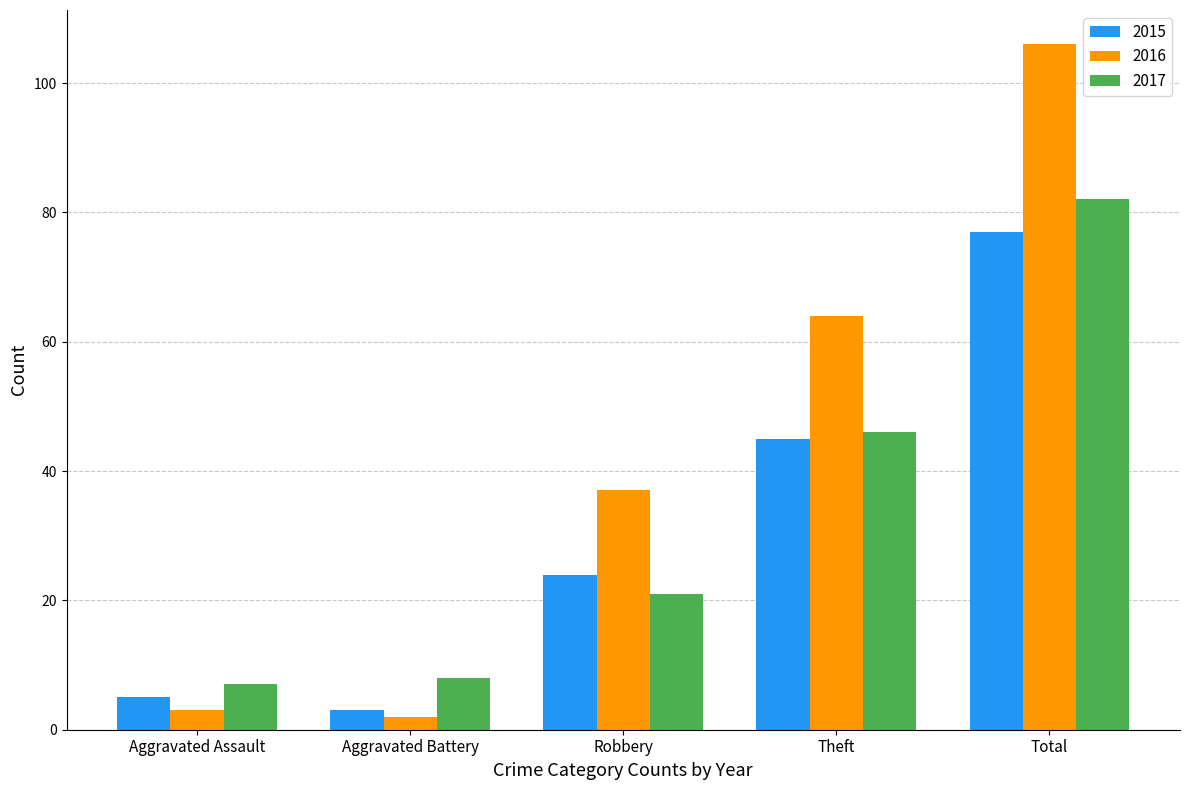

Is it true that 2015 equals 19 at Theft?

False